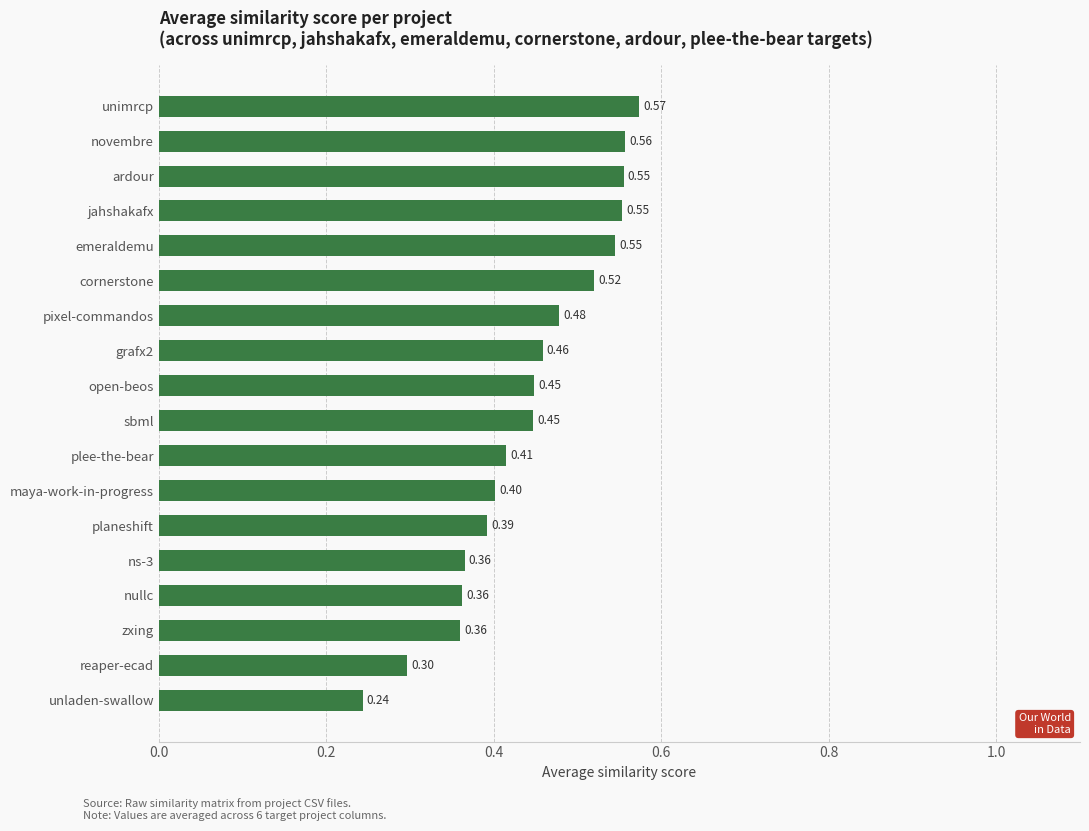

How many bars are there in total?

18